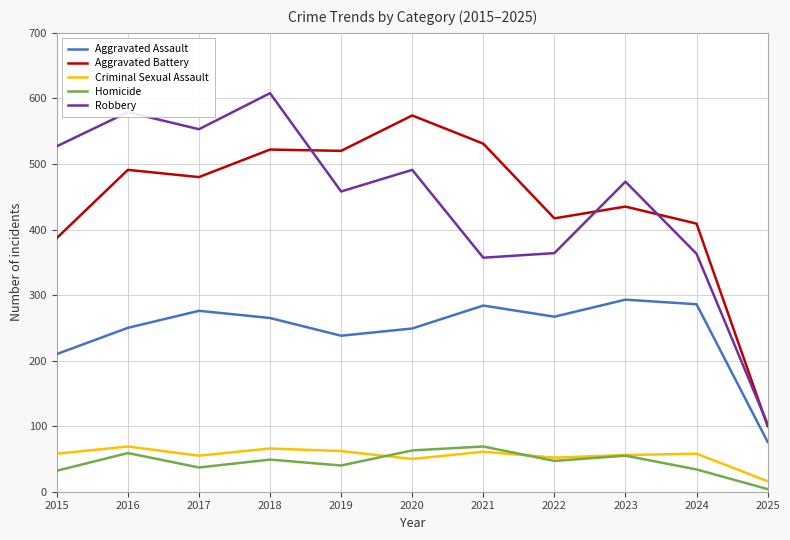

Is it true that Homicide equals 55 at 2023?

True